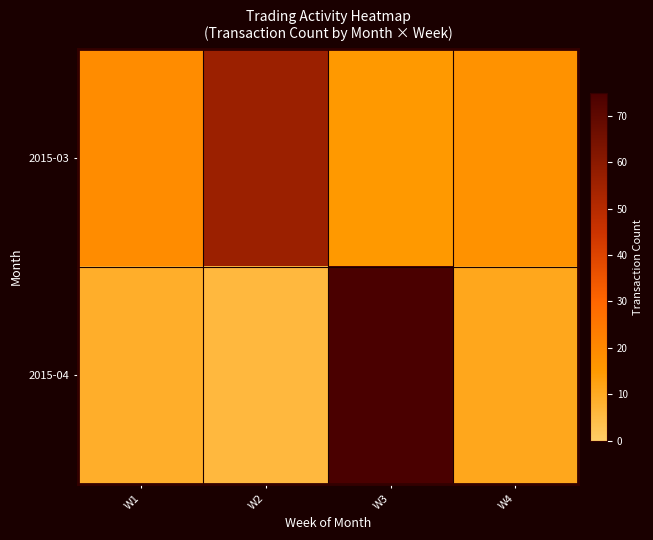

List the series in order of their peak value, highest first.

2015-04, 2015-03